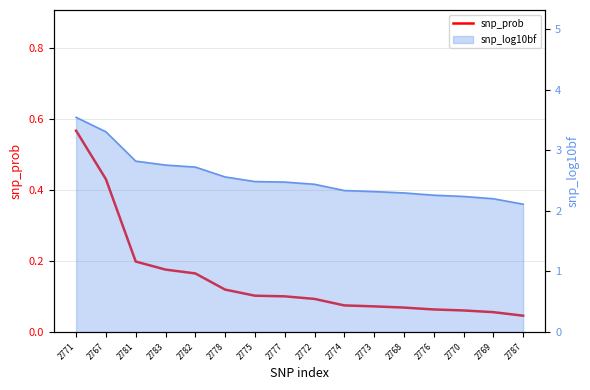

List the labels in order of value, largest first.

2771, 2767, 2781, 2783, 2782, 2778, 2775, 2777, 2772, 2774, 2773, 2768, 2776, 2770, 2769, 2787